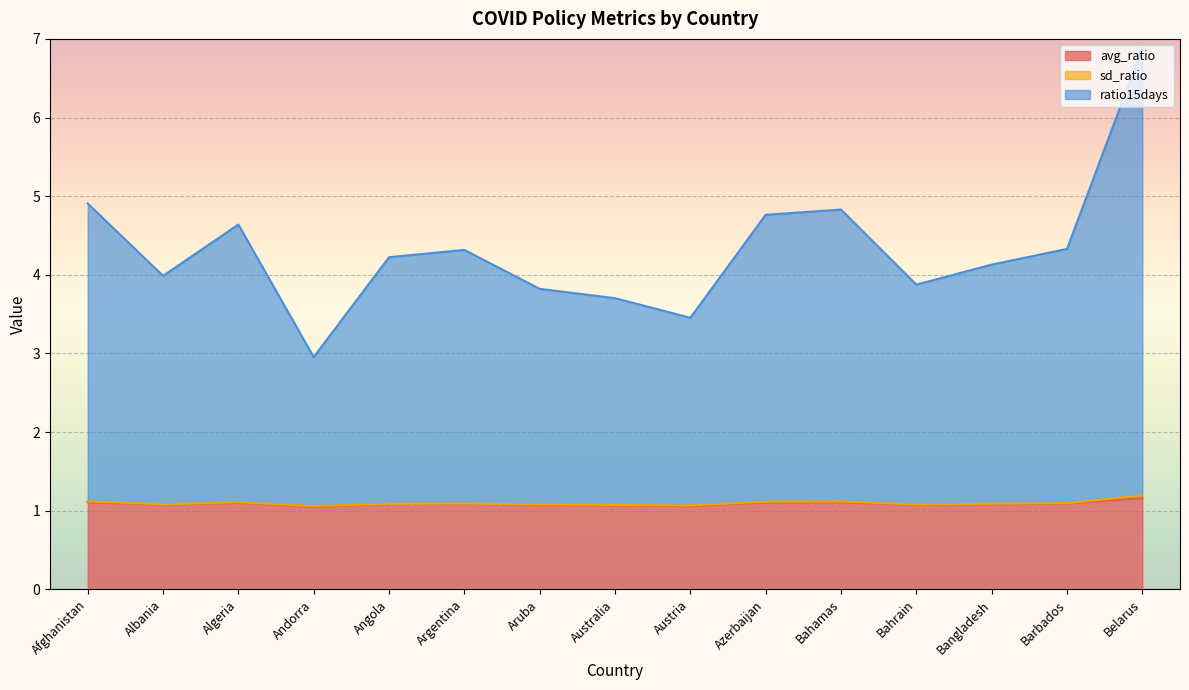

What is the maximum value for avg_ratio?

1.2